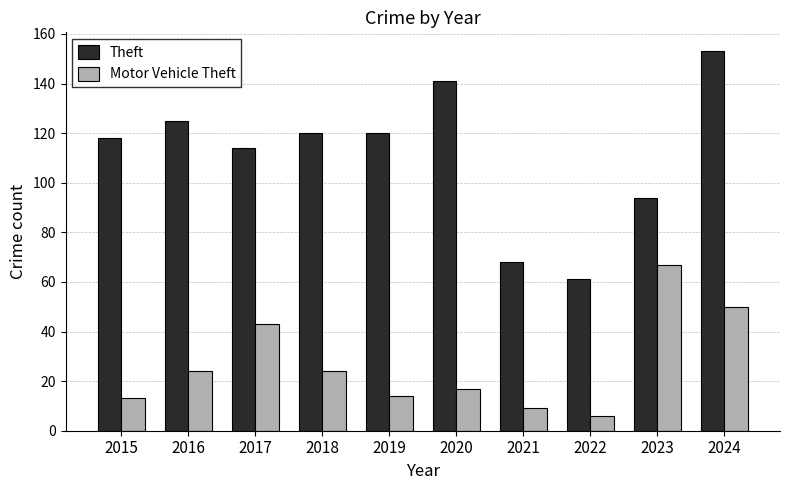

How many groups of bars are there?

10